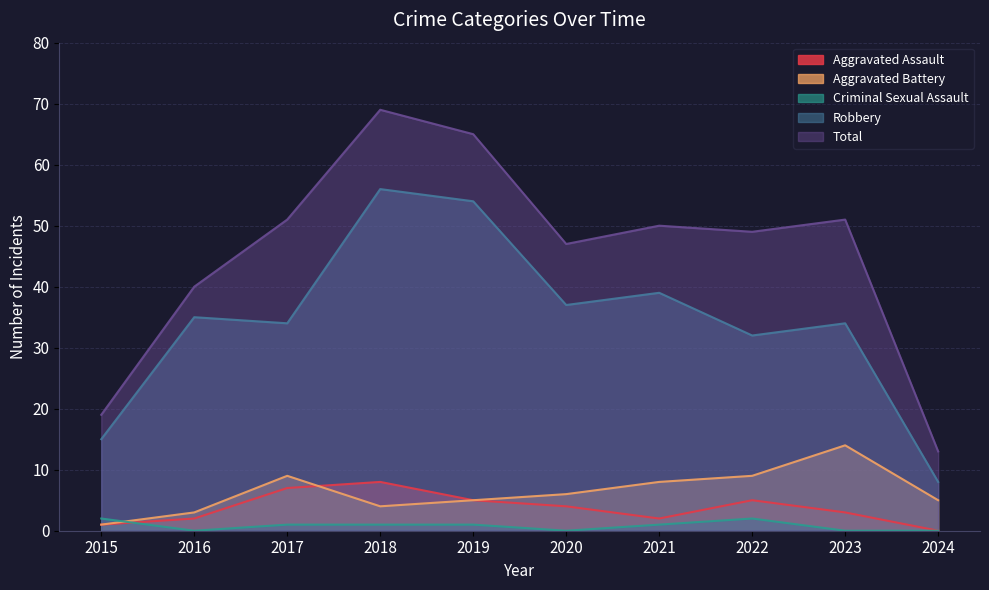

At which label does Total reach its peak?

2018